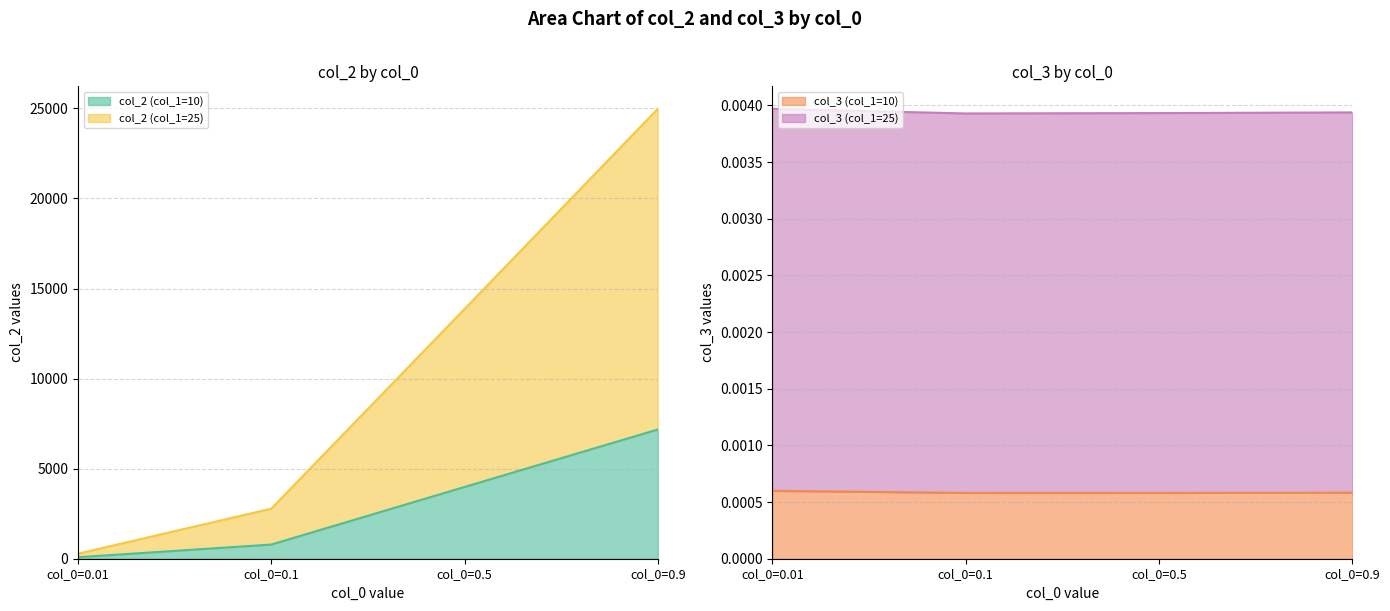

What is the average value of the col_2 (col_1=25) series?

10474.6